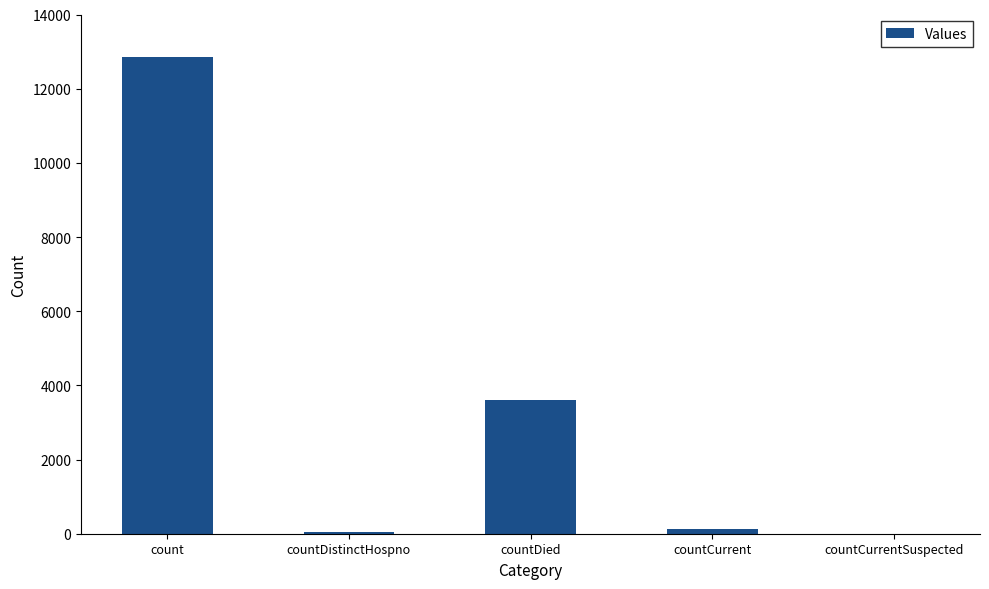

What is the ratio of the value at countDied to the value at count?

0.3